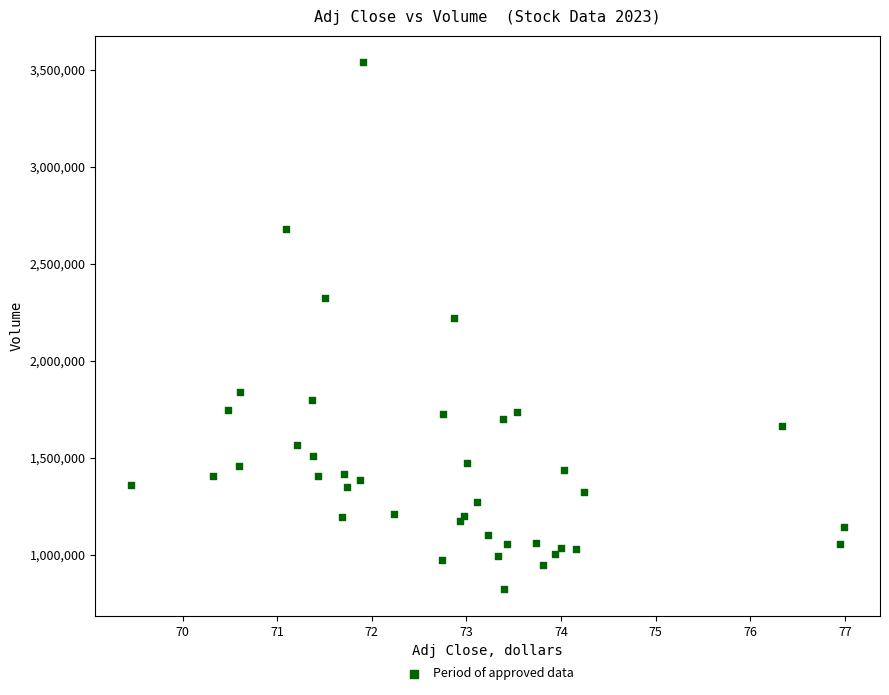

What Y value in the scatter plot is closest to 2179900?

2217400